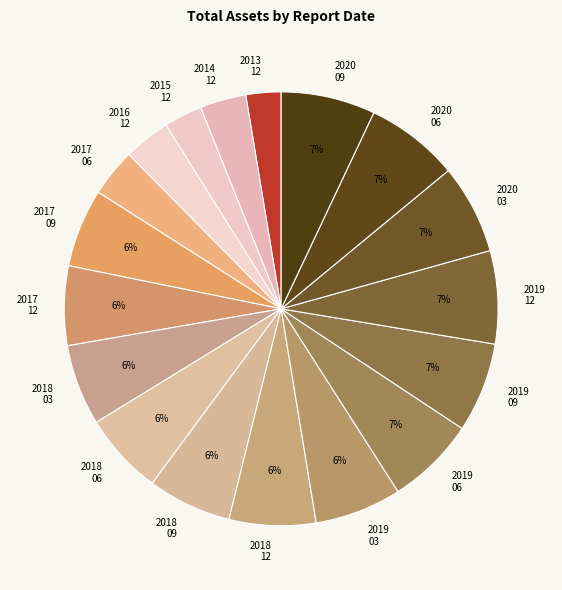

To the nearest percent, what is the average slice percentage?

6%